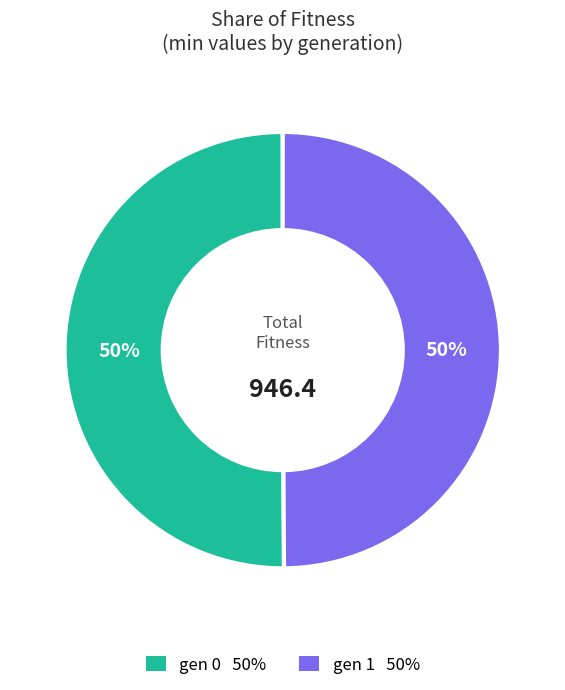

Approximately how many times larger is the value at gen 0 compared to gen 1?

1.0